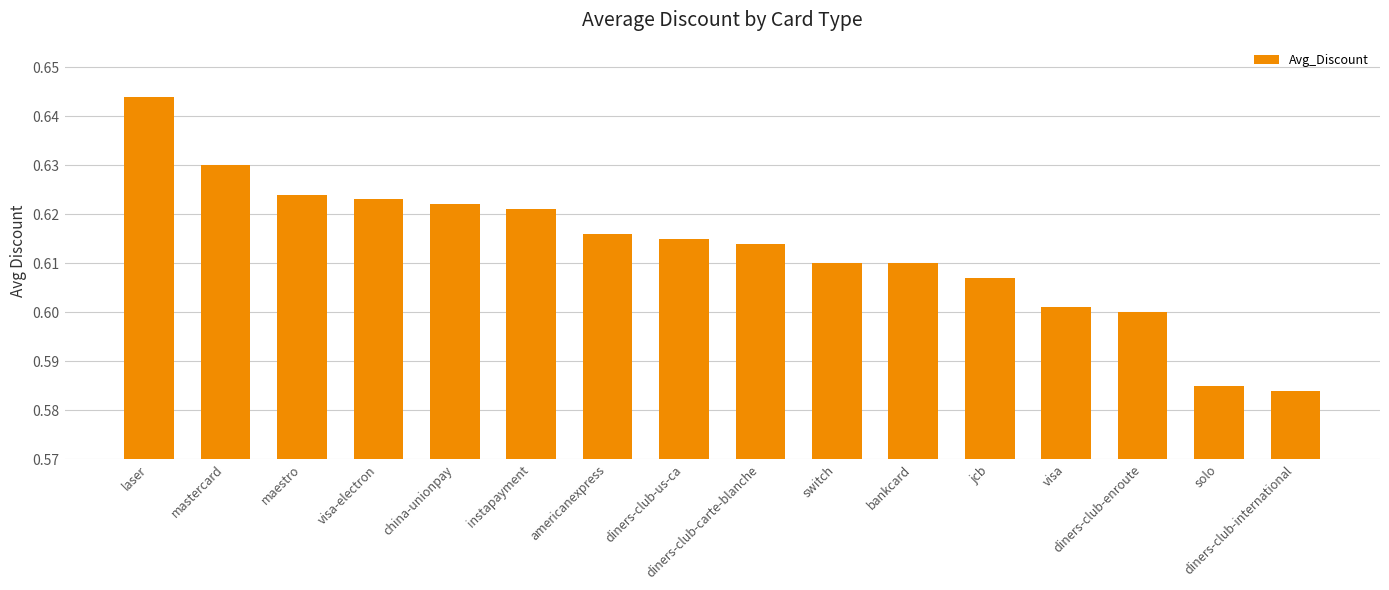

What is the sum of all values?

9.8